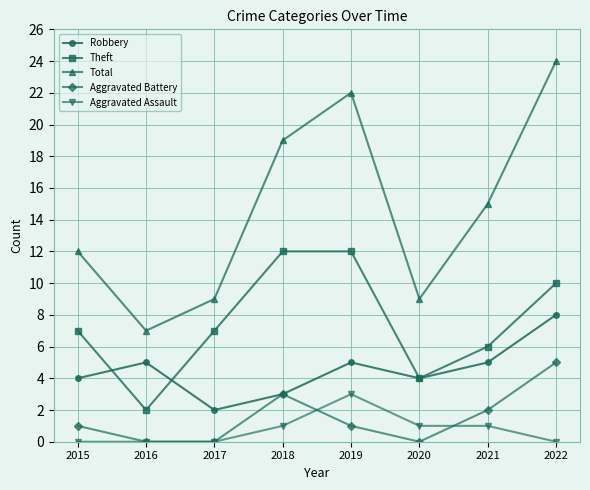

The value of Aggravated Assault at 2022 is 1. True or false?

False